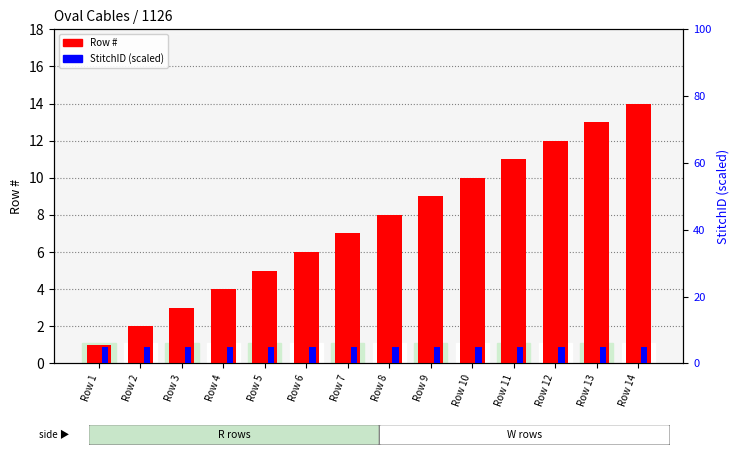

What is the sum of the Row # values at Row 14 and Row 7?

21